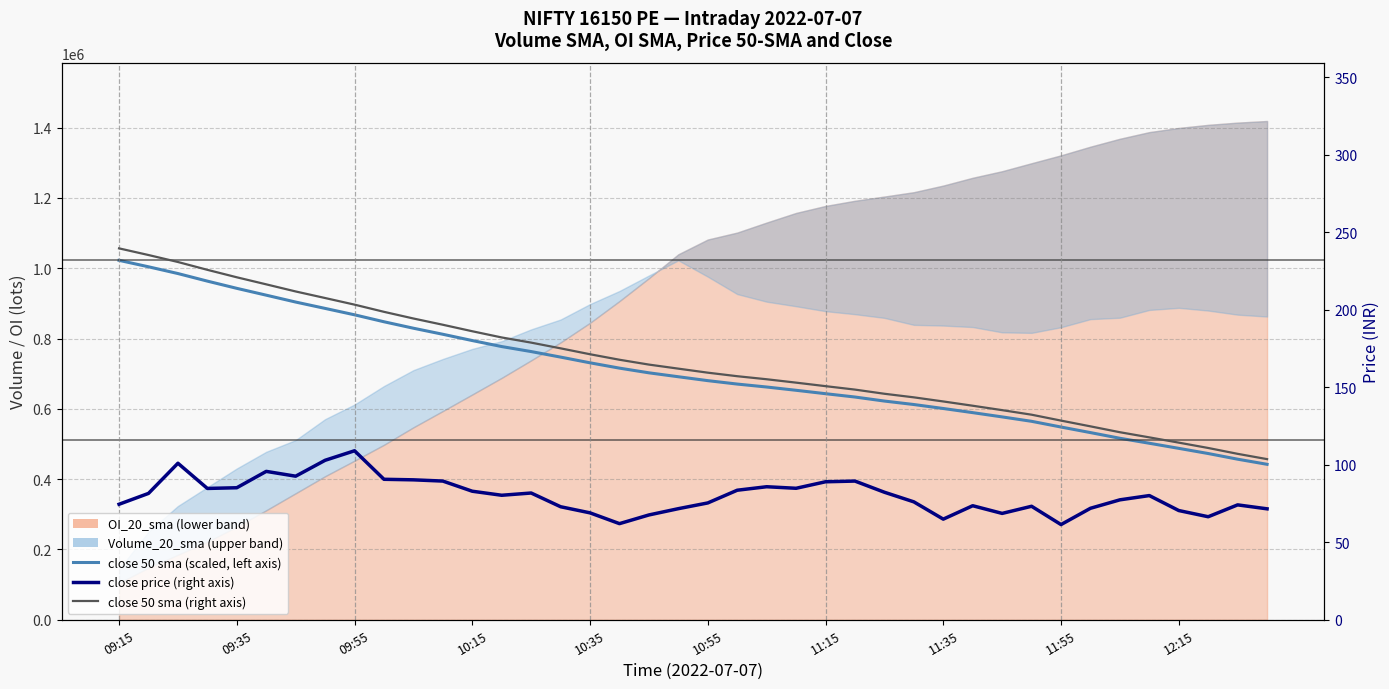

True or false: close 50 sma (price axis) has more than 2 interior local peaks.

False